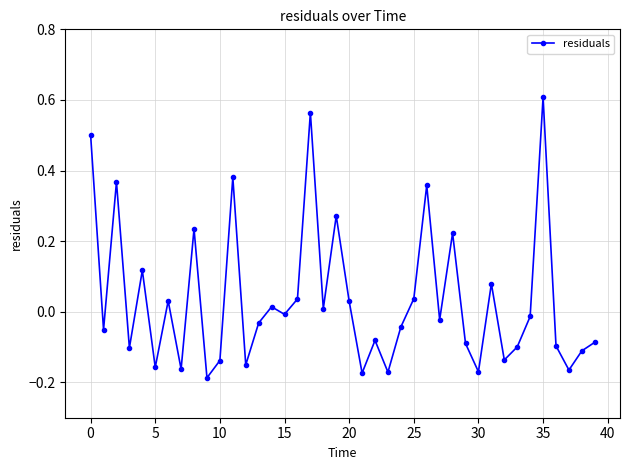

True or false: there are more than 0 points higher than both neighbors.

True